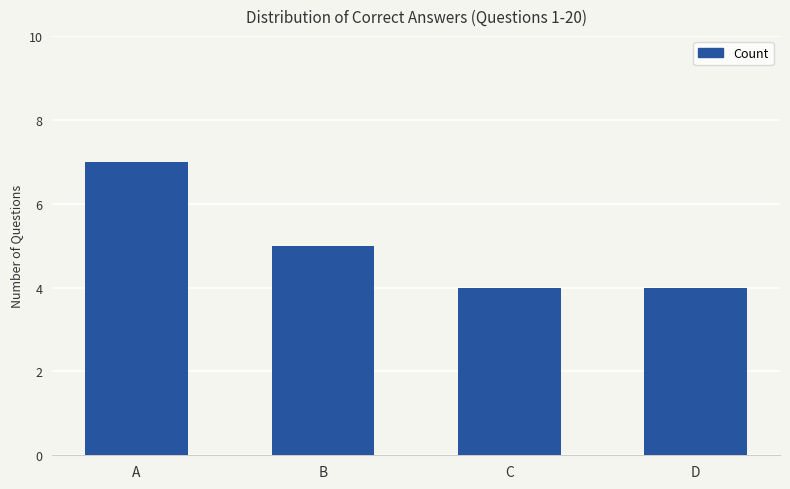

Count the number of categories in the chart.

4